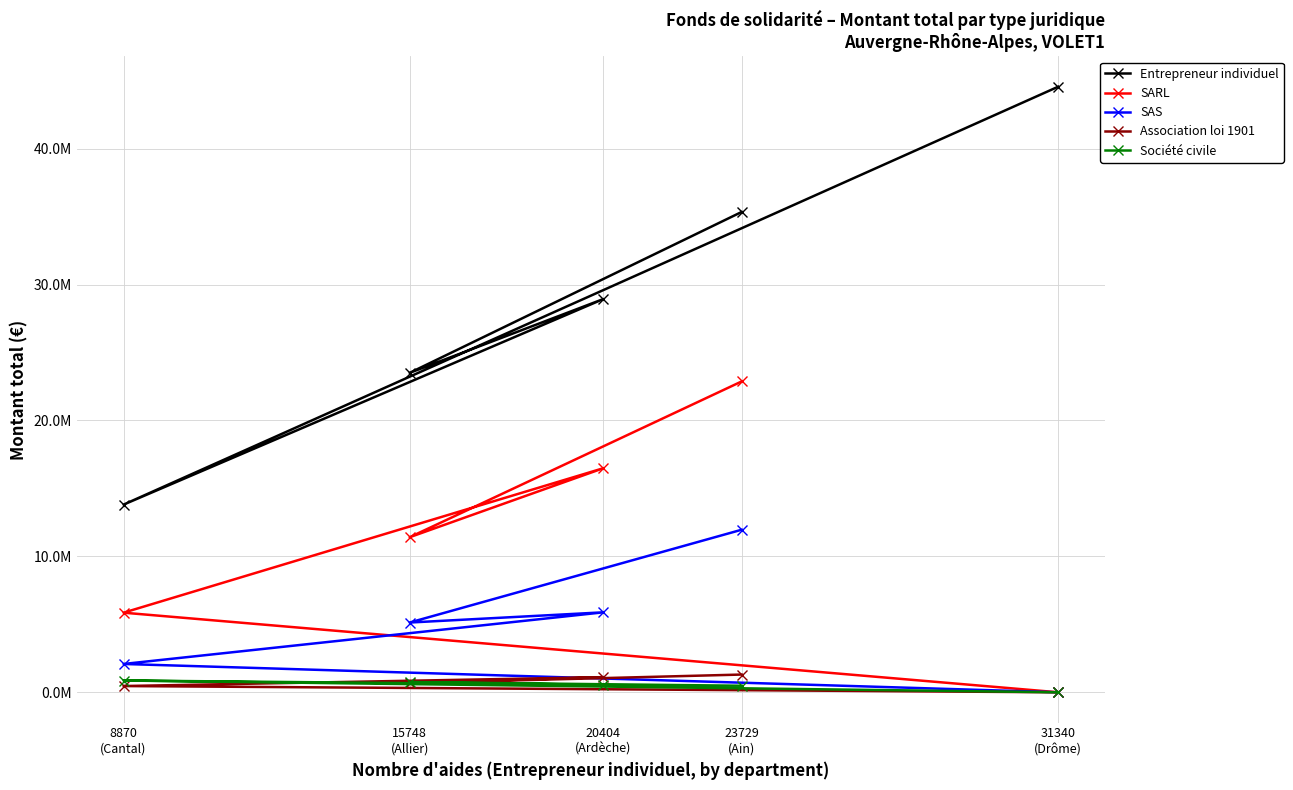

True or false: SARL and Entrepreneur individuel cross at least once.

False